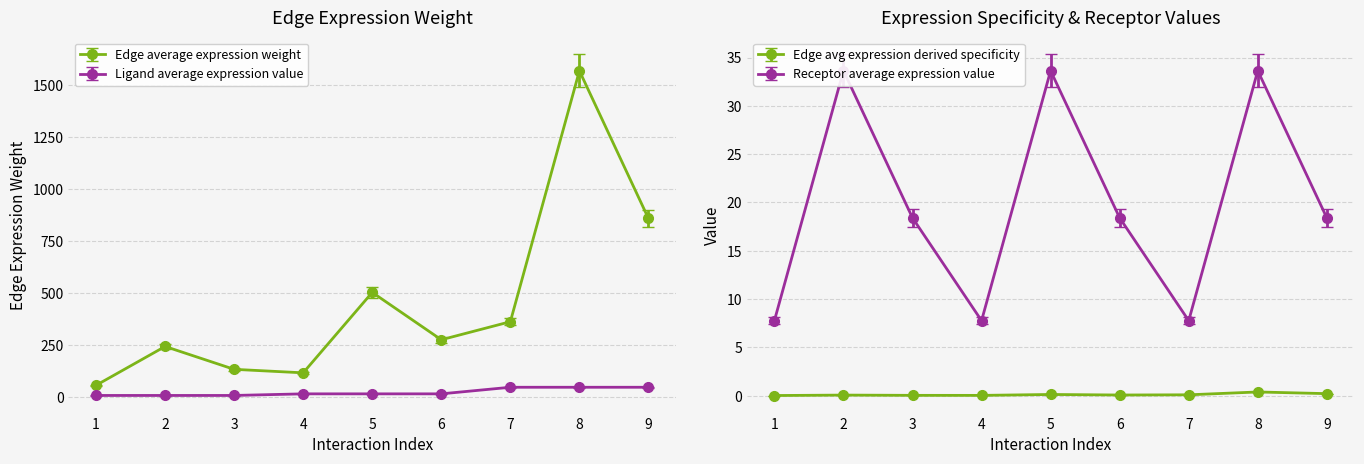

How many interior local valleys does the Receptor average expression value series have?

2